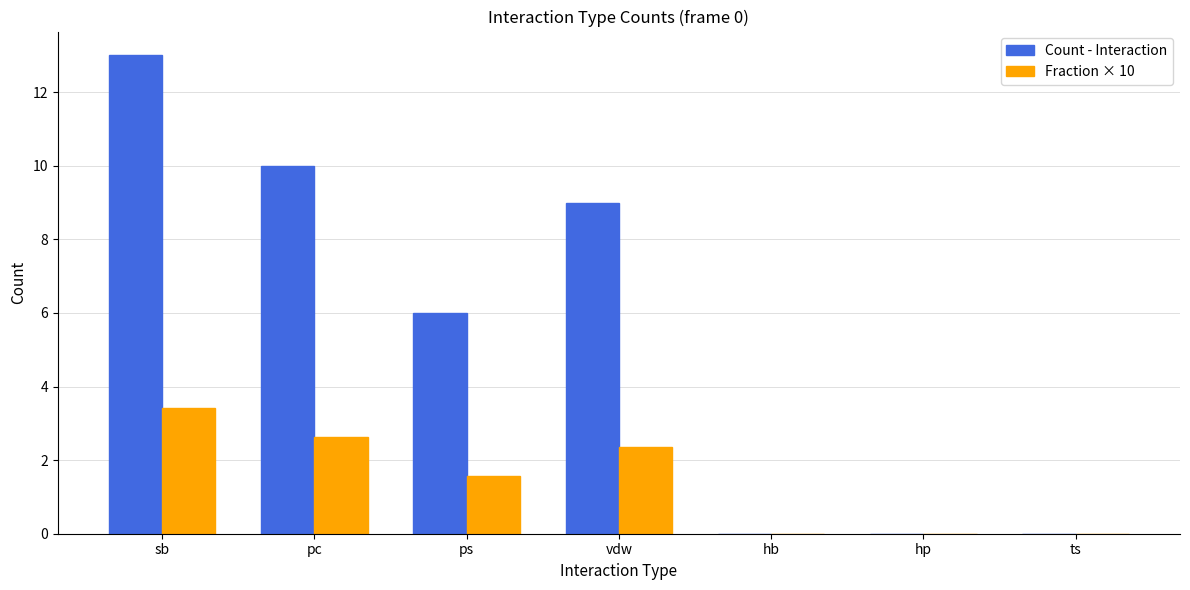

What is the approximate value of Count - Interaction at sb?

13.0